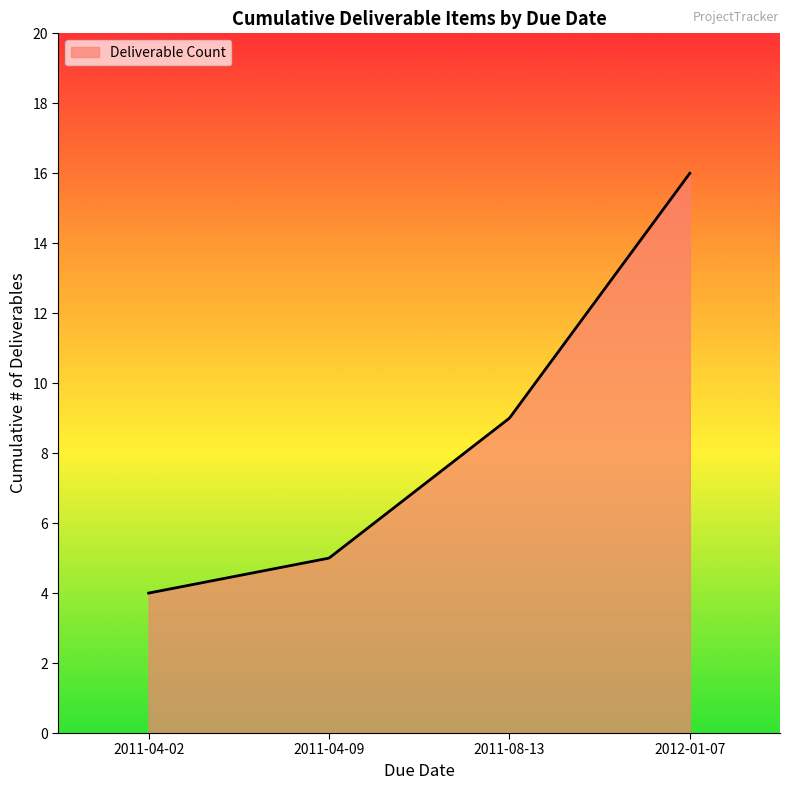

What is the difference between the maximum and minimum values?

12.0